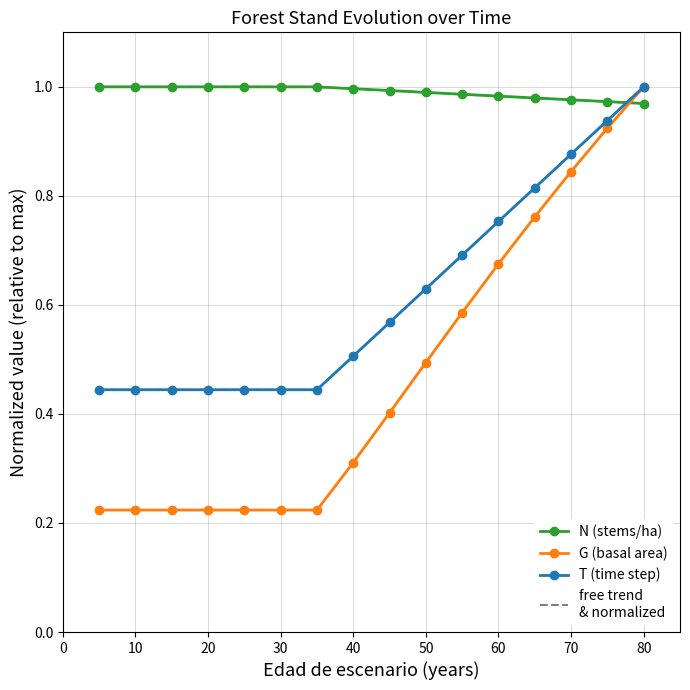

List the series in order of their overall mean, highest first.

N (stems/ha), T (time step), G (basal area)